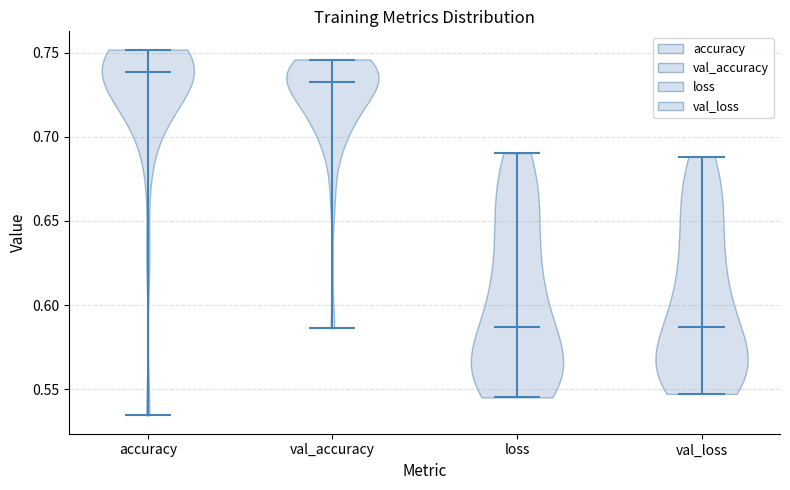

Where does the median line of the violin for val_loss sit on the y-axis? The values are not printed on the chart, so give them approximately, as read against the axis.

0.585